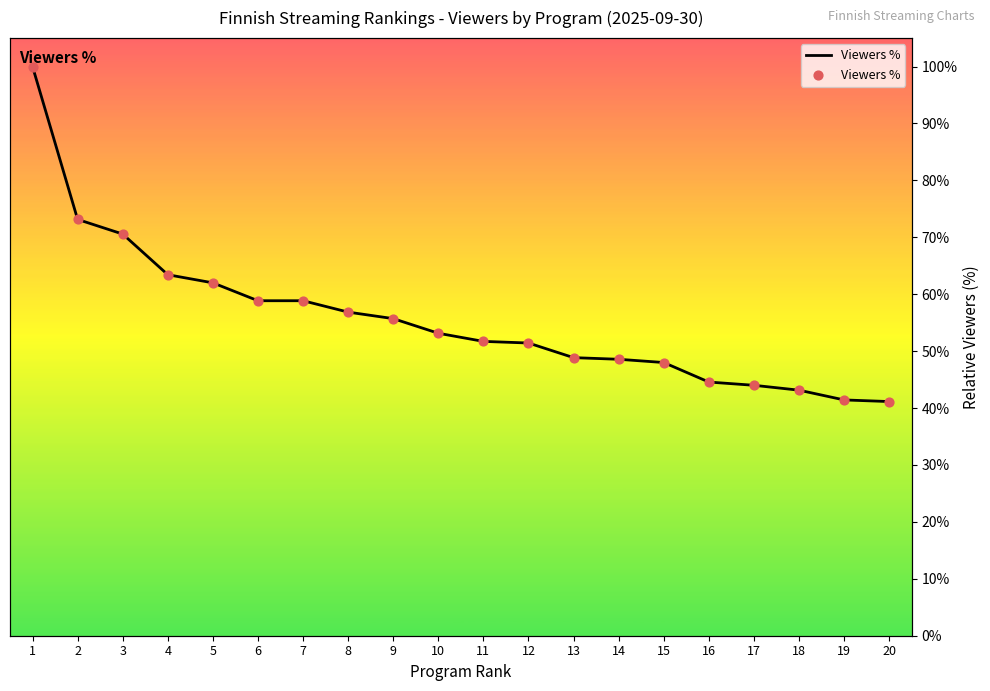

What is the ratio of the value at 10 to the value at 18?

1.2